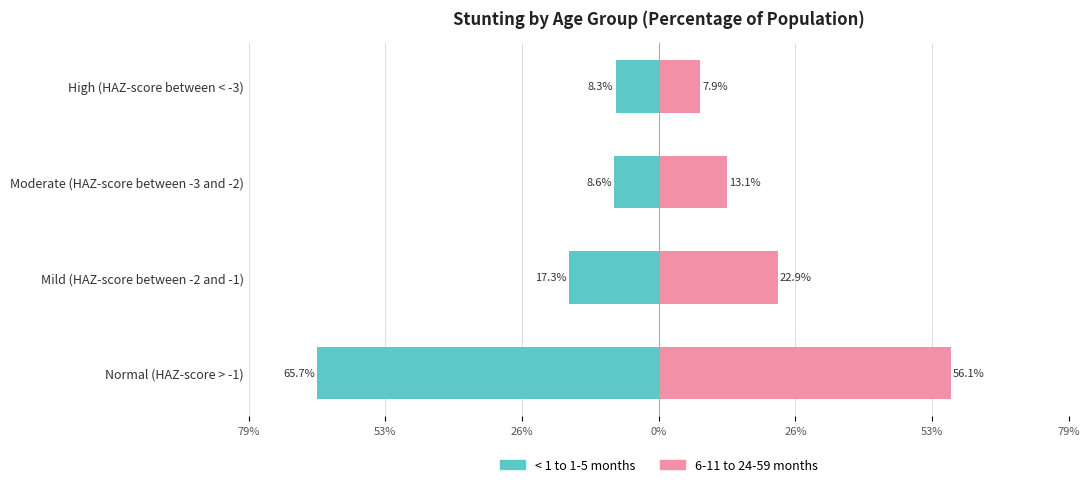

Between Normal (HAZ-score > -1) and Mild (HAZ-score between -2 and -1), which series saw the biggest shift?

<1 to 1-5 months